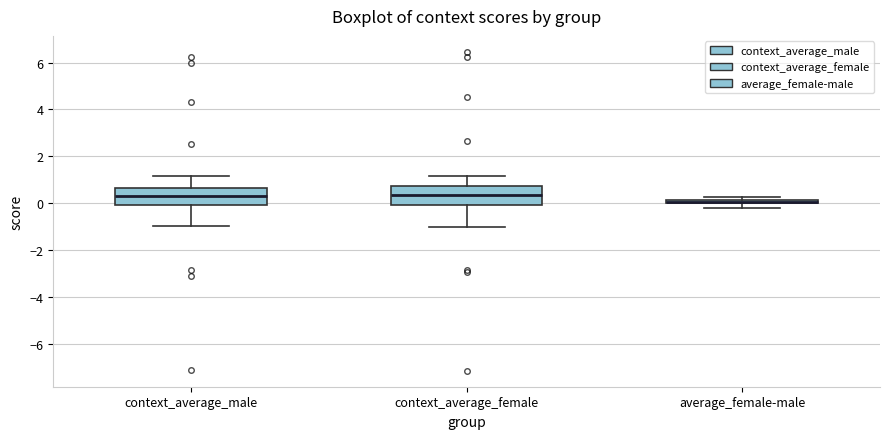

Where does the upper whisker of the box for context_average_female end on the y-axis? The values are not printed on the chart, so give them approximately, as read against the axis.

1.2